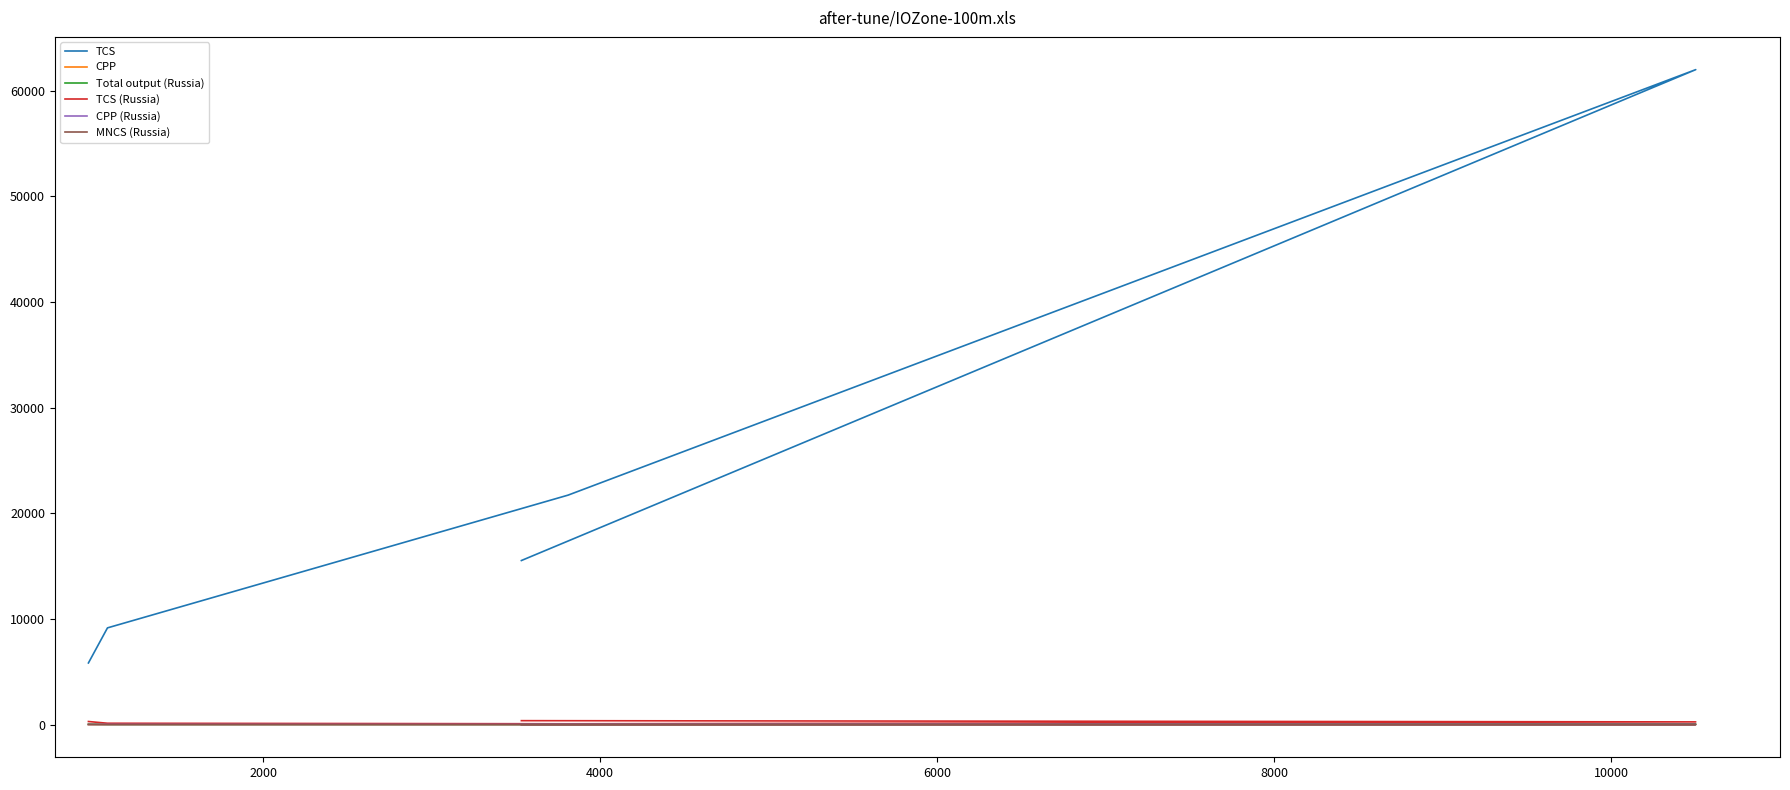

What is the total value across all series at 4000?

21812.0